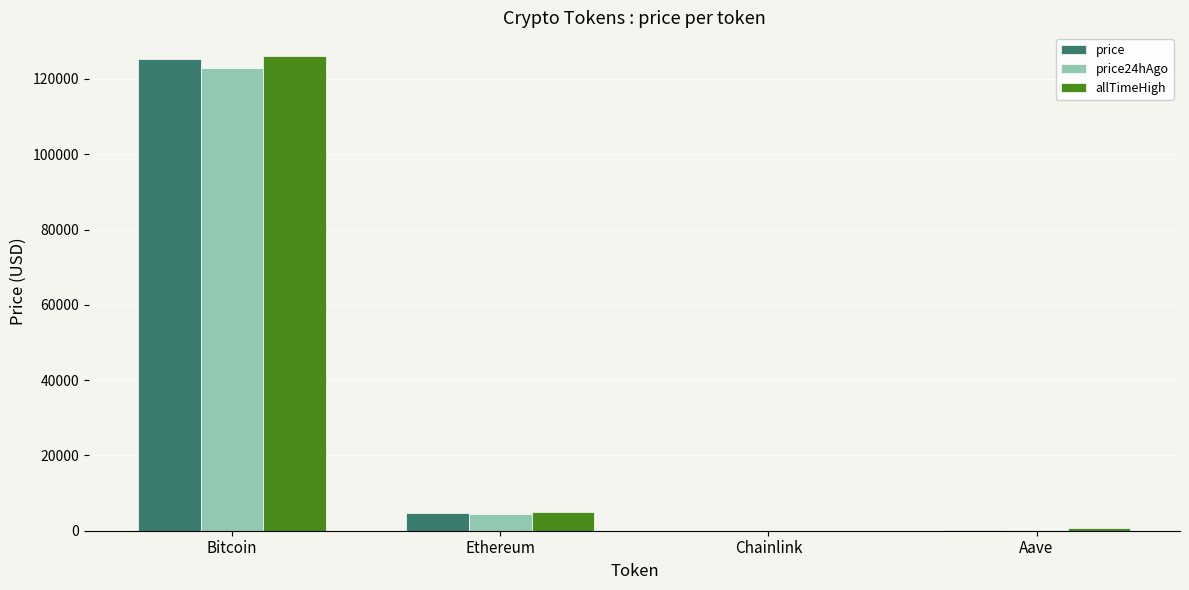

What is the difference between the price24hAgo values at Bitcoin and Ethereum?

118491.5